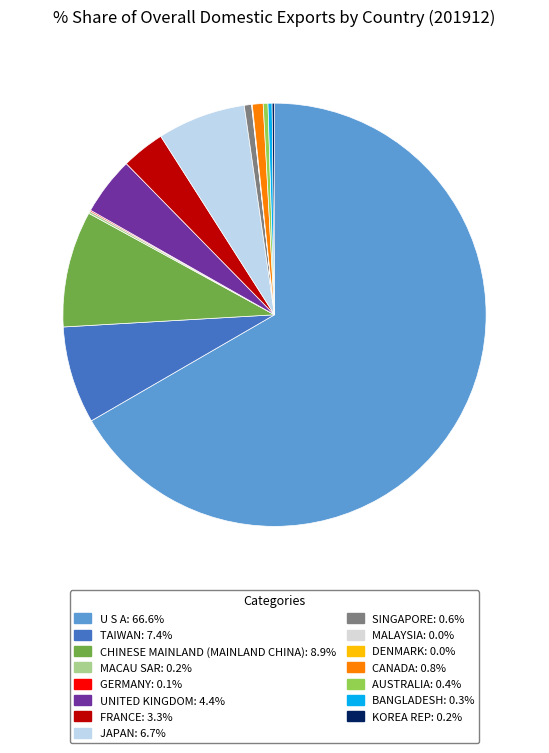

Is it true that UNITED KINGDOM is 4% of the pie?

True